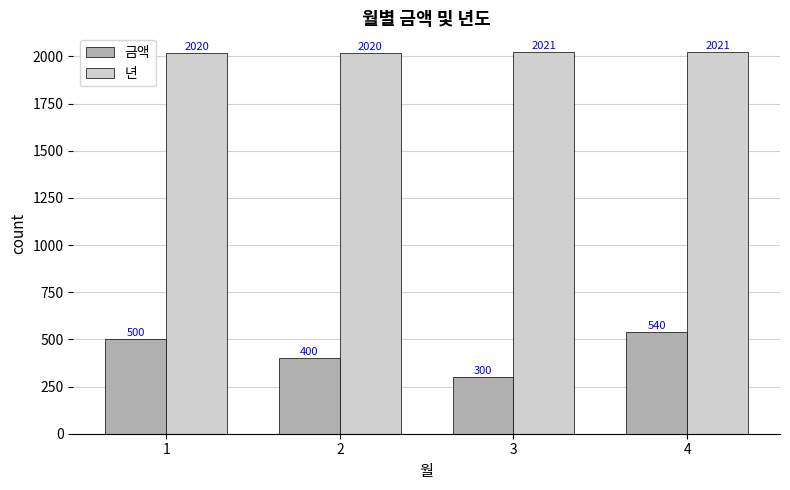

The value of 금액 at 2 is 704. True or false?

False